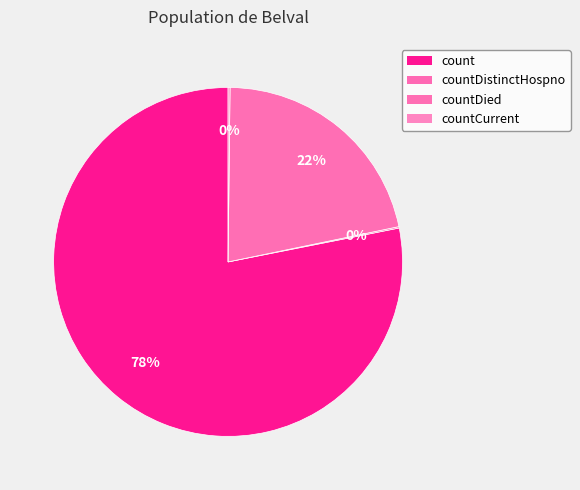

Which slice is the largest?

count